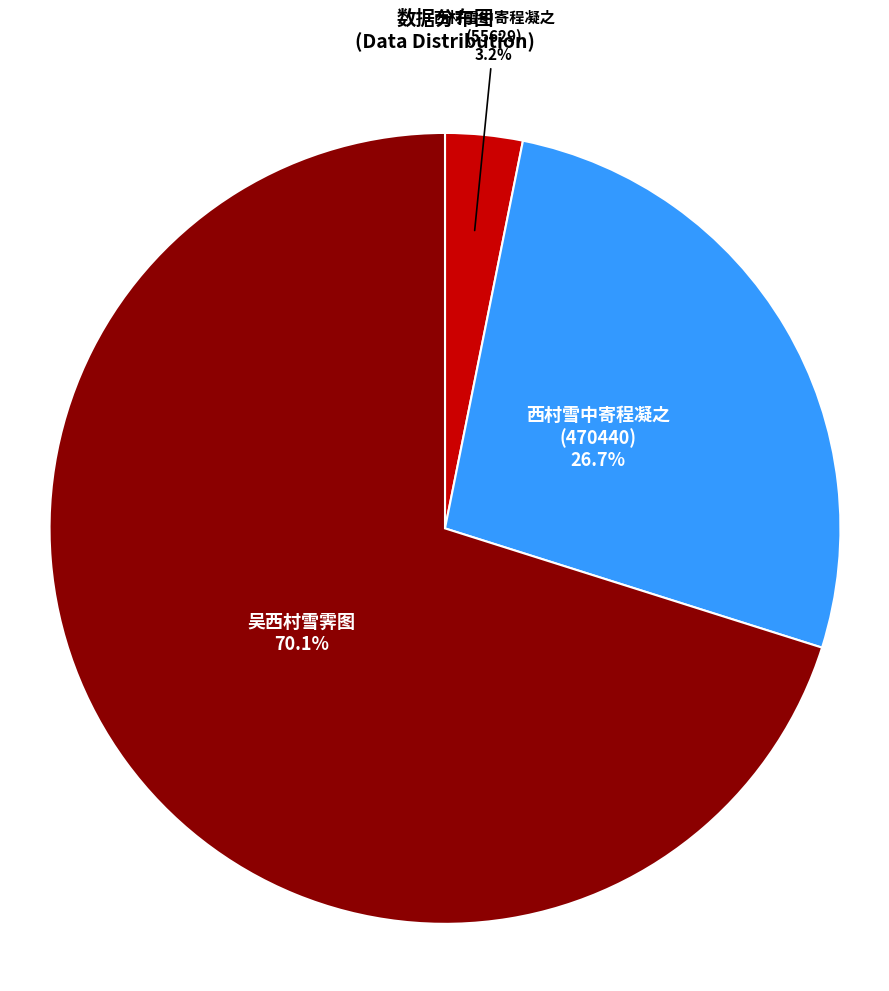

How many segments does this pie chart have?

3